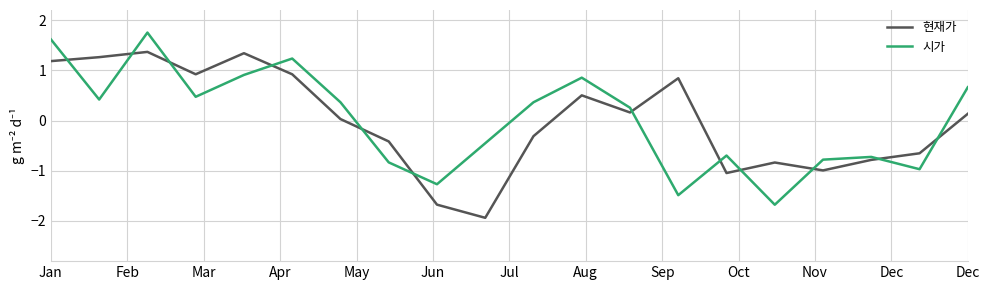

List the series in order of their peak value, lowest first.

현재가, 시가